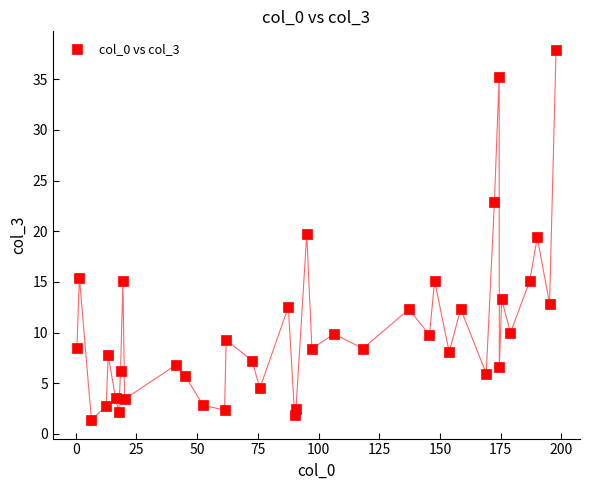

What is the range of X values (max minus min)?

197.3